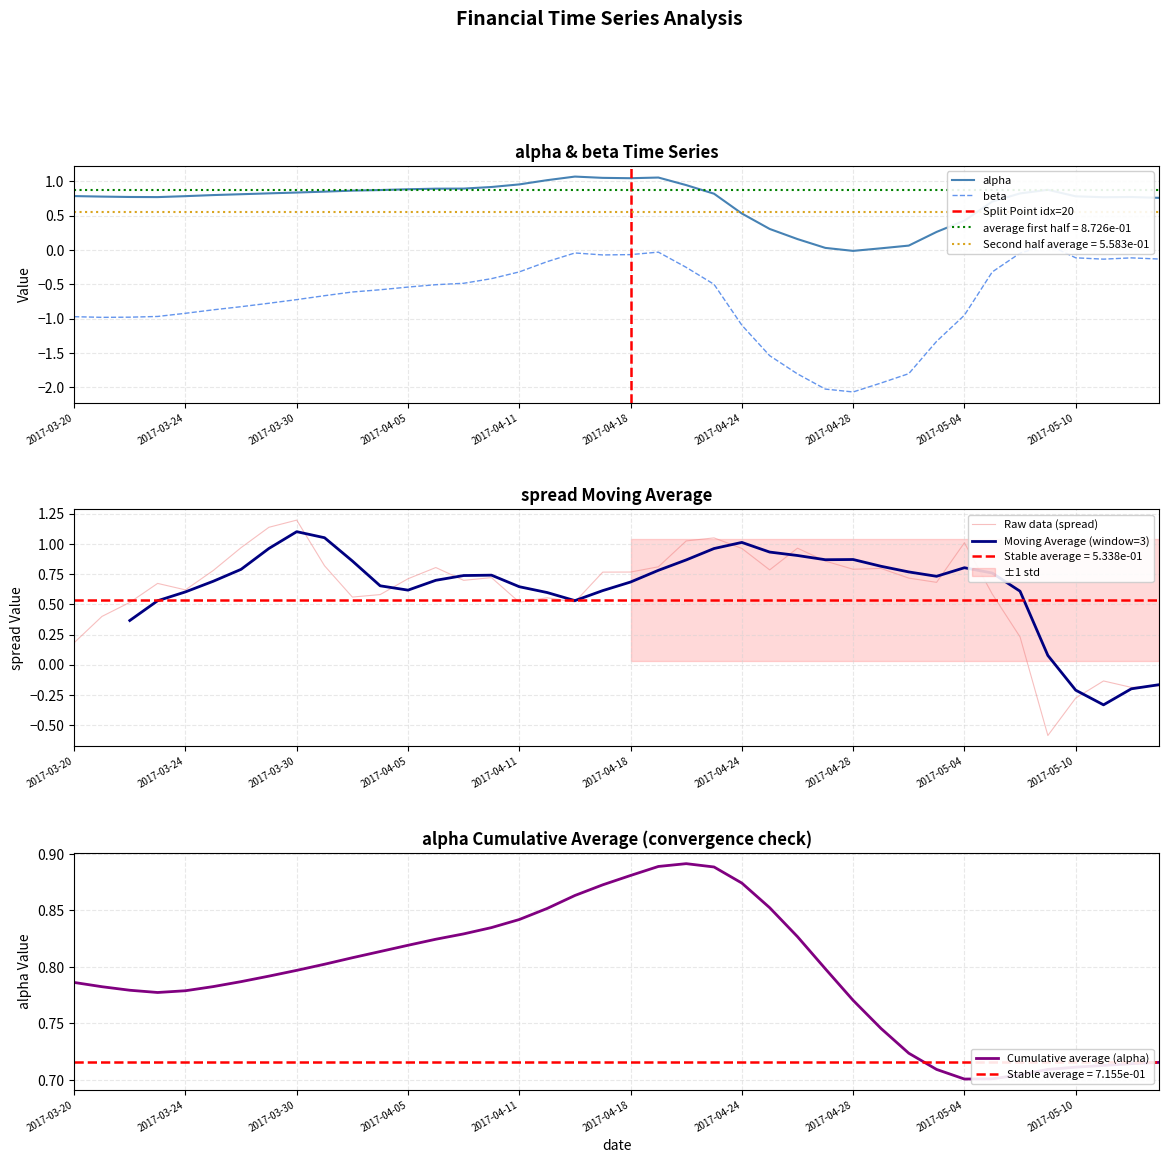

At which label does Raw data (spread) reach its peak?

2017-03-30